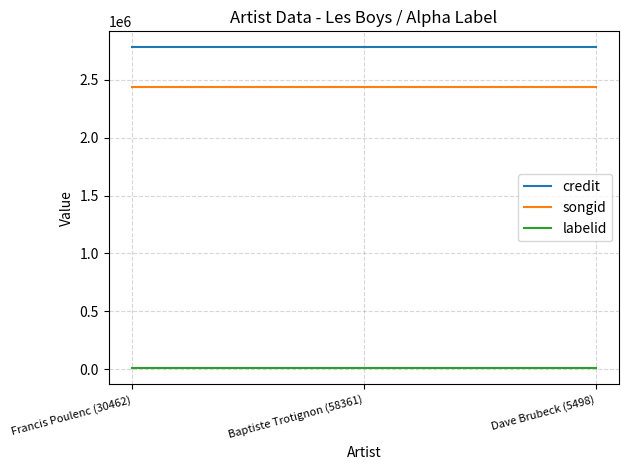

Which series has the largest total across all categories?

credit